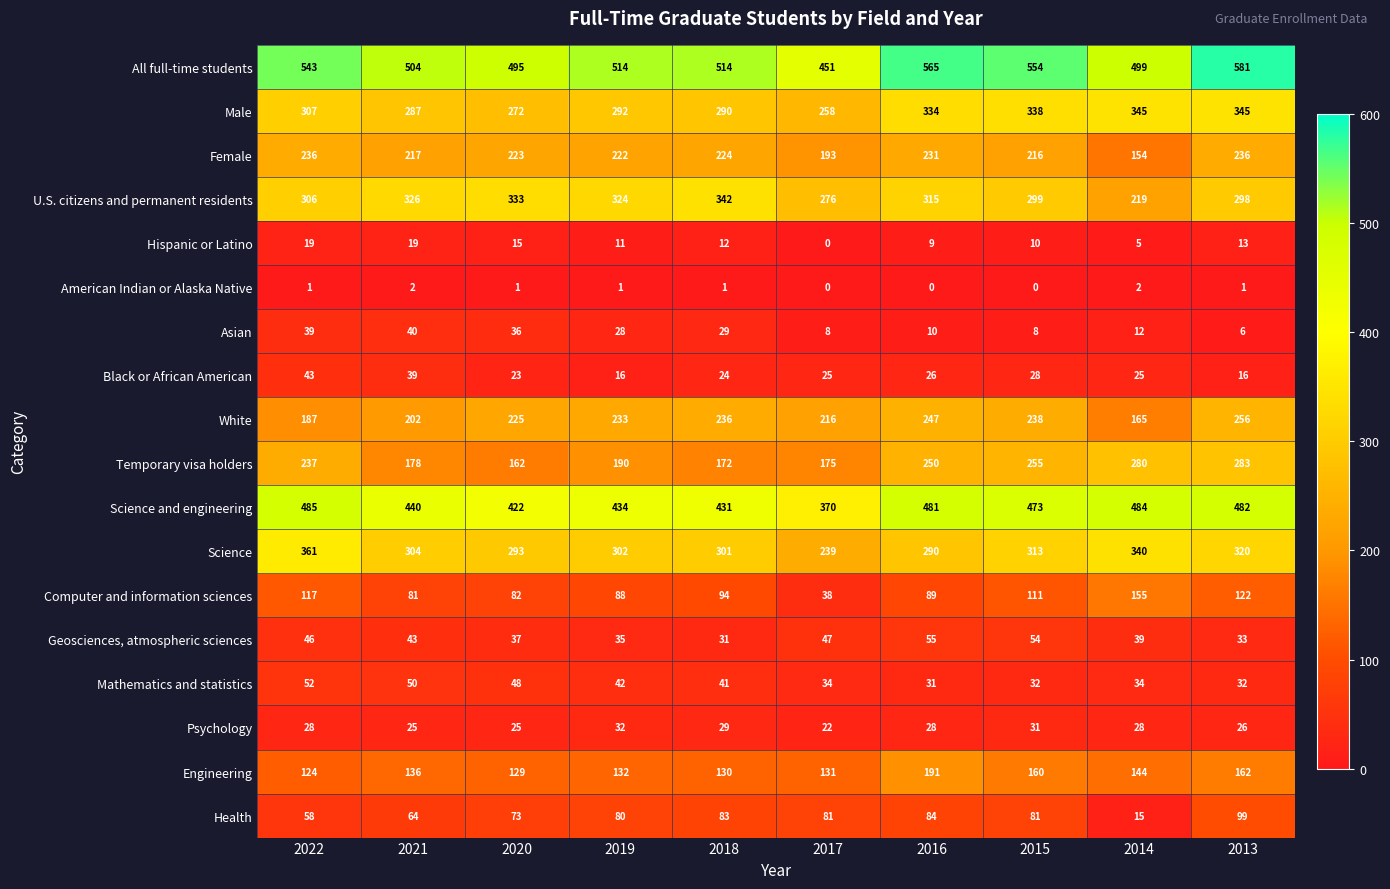

What is the total value across all series at 2022?

3189